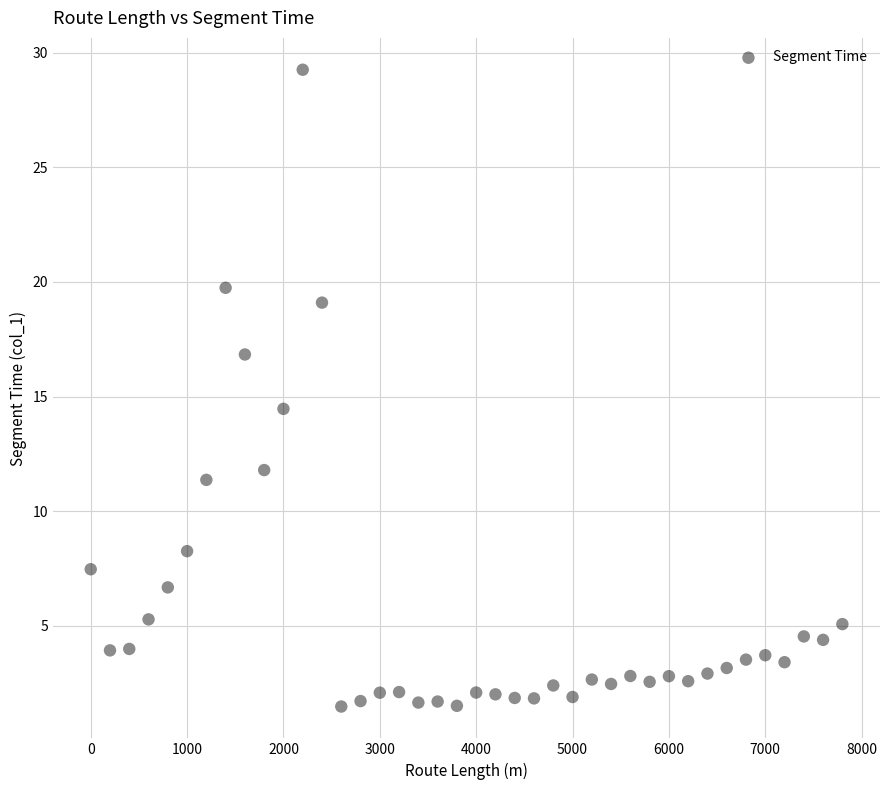

What is the range of X values (max minus min)?

7800.0